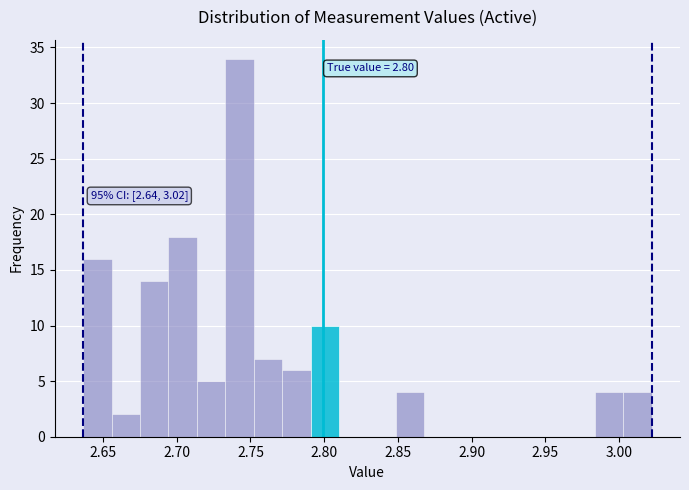

Around what value on the x-axis is the tallest bar? Give the approximate position of its centre, as read against the axis.

2.745